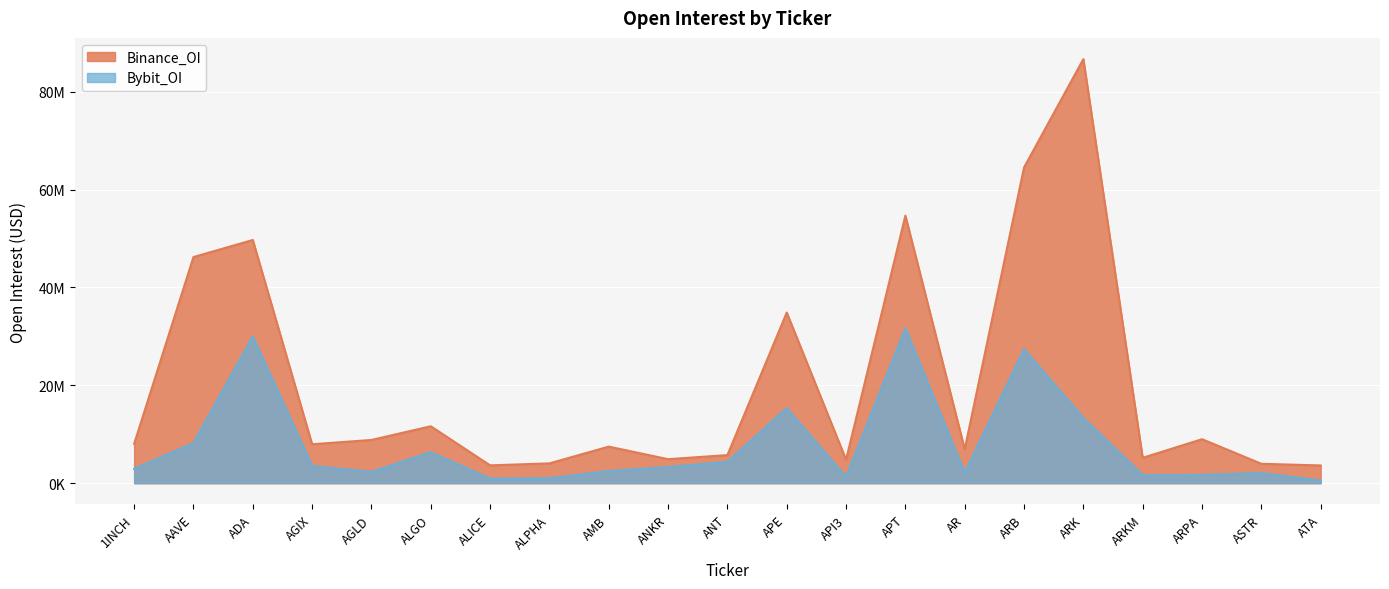

The Binance_OI series shows 4807538 at API3. True or false?

True